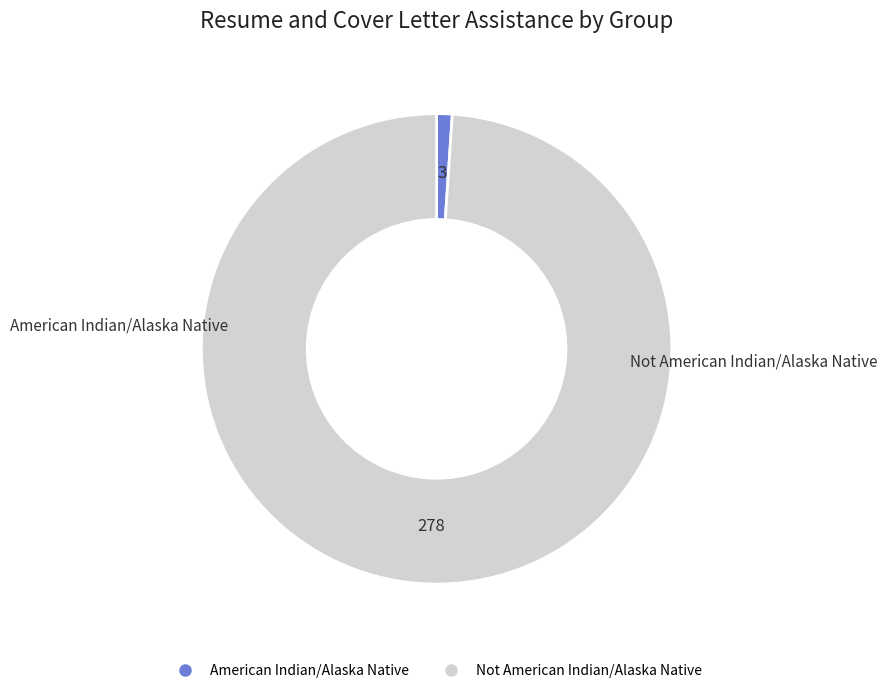

The Not American Indian/Alaska Native slice represents 89% of the pie. True or false?

False